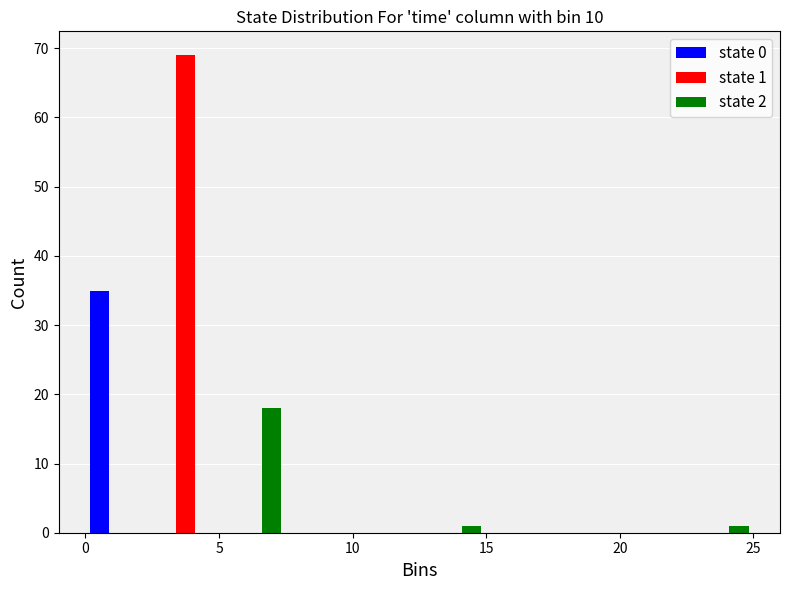

In the state 0 series, which range on the x-axis has the tallest bar?

0.0 to 2.5